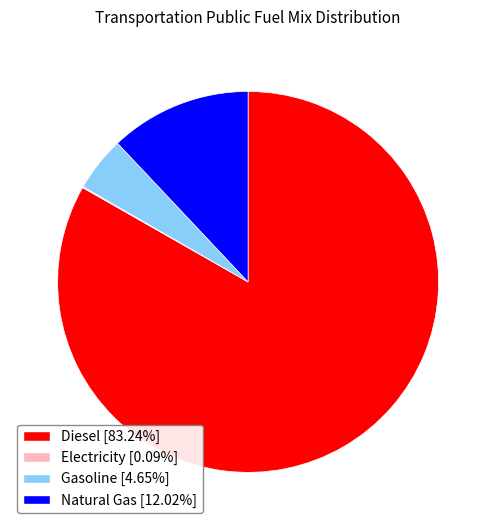

Does any single category account for the majority?

Yes